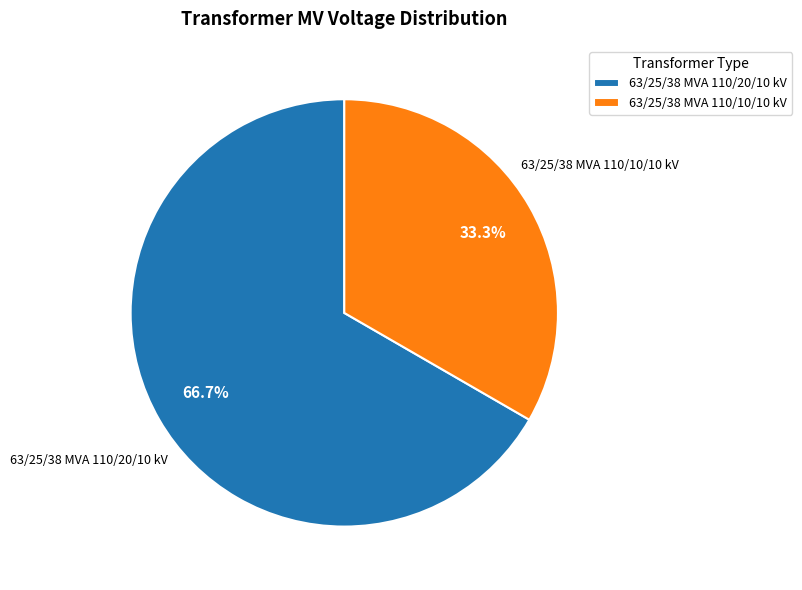

Between 63/25/38 MVA 110/10/10 kV and 63/25/38 MVA 110/20/10 kV, which is larger?

63/25/38 MVA 110/20/10 kV